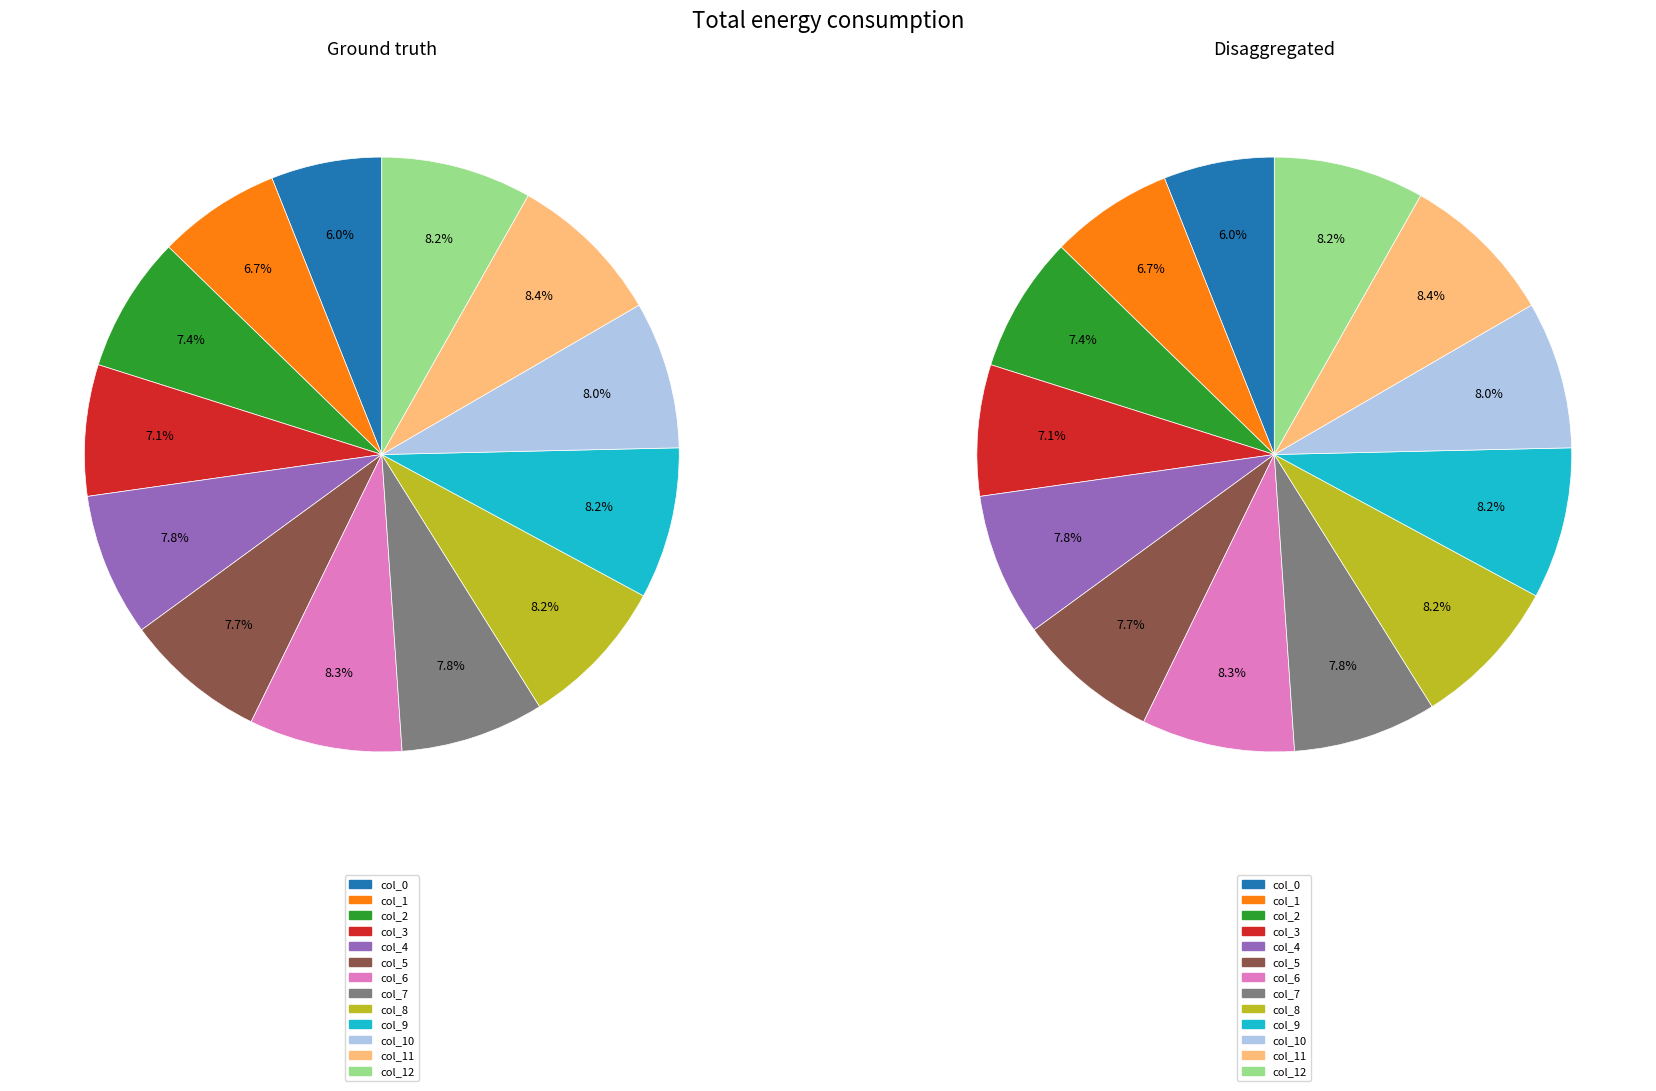

Count the number of slices in the pie.

13